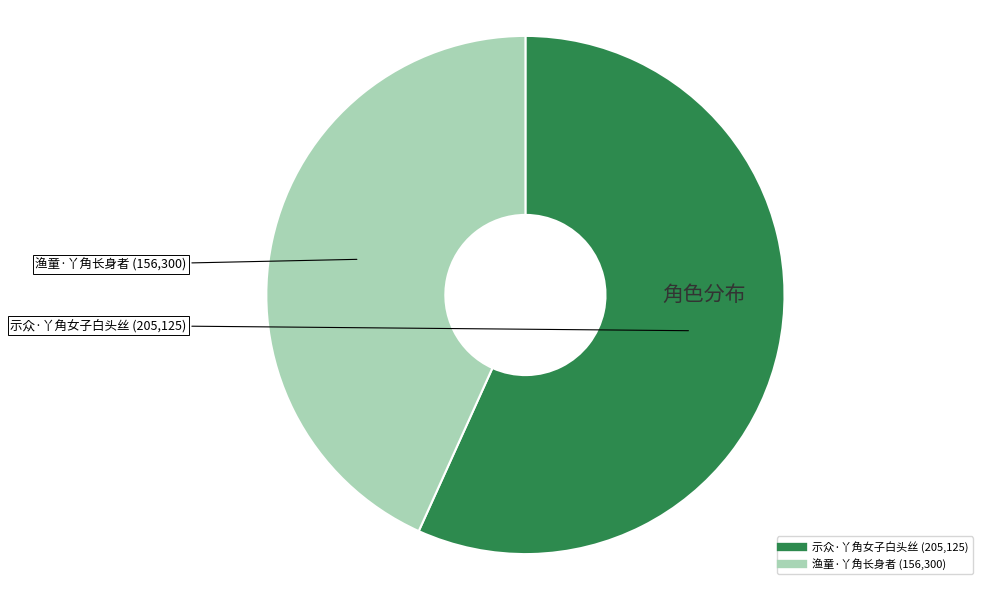

What is the ratio of the value at 渔童·丫角长身者 to the value at 示众·丫角女子白头丝?

0.8